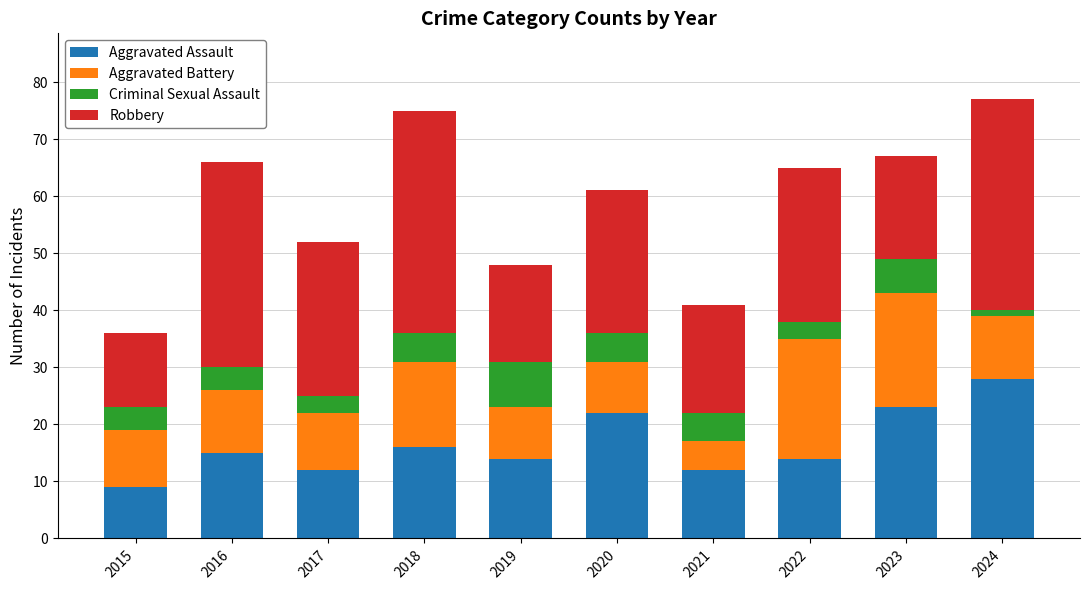

True or false: Aggravated Assault has a value of 8 at 2019.

False